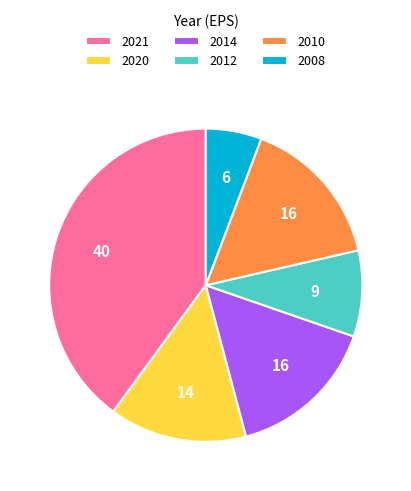

Is there a majority slice in this chart?

No